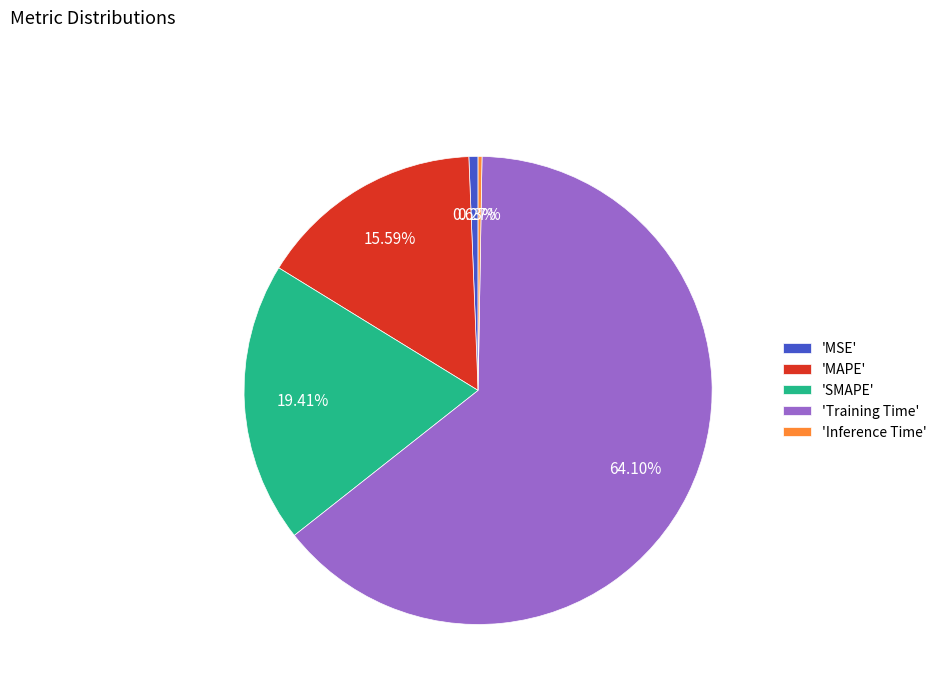

Which slice is the largest?

'Training Time'